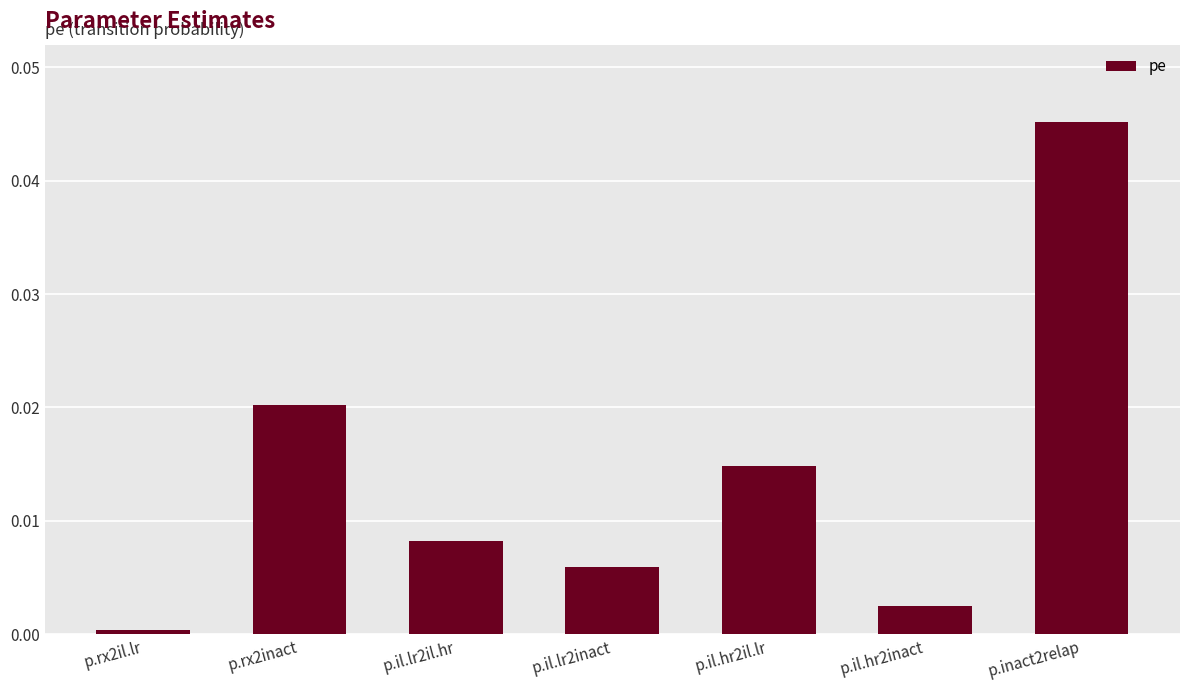

Which label corresponds to the smallest value in the chart?

p.rx2il.lr